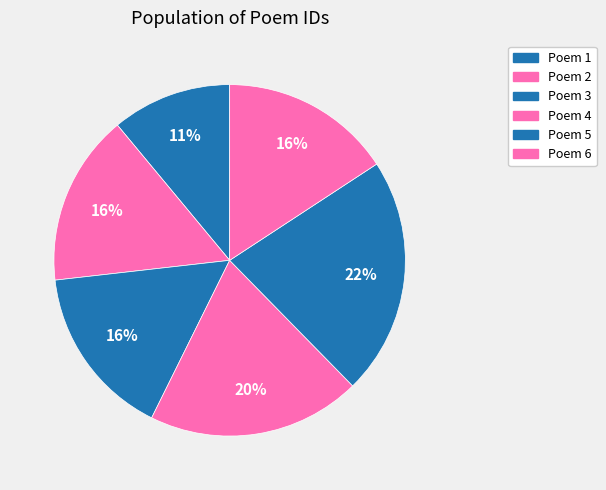

Count the number of slices in the pie.

6